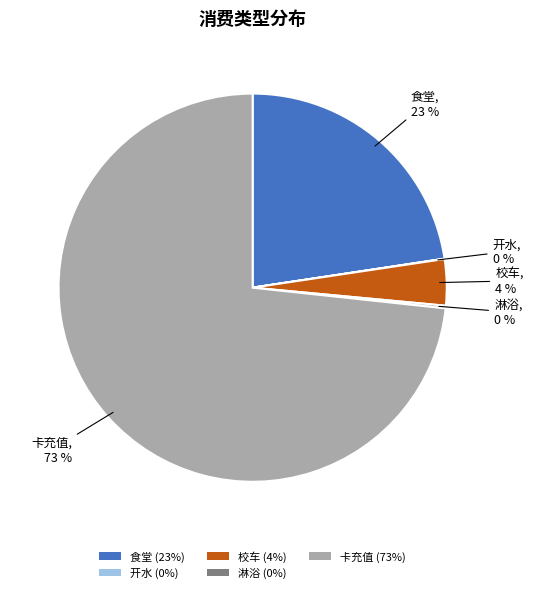

Is the sum of 食堂 (23%) and 校车 (4%) greater than half?

No